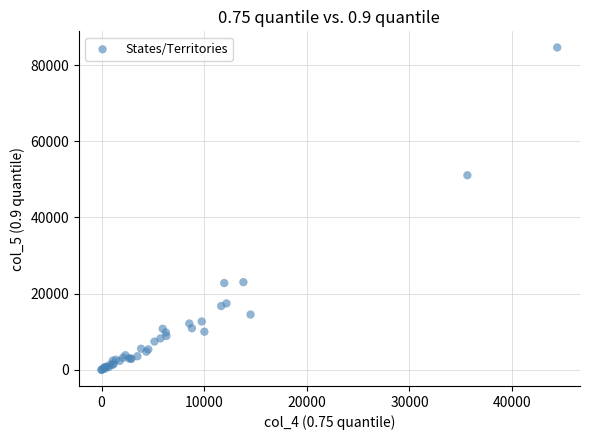

What Y value in the scatter plot is closest to 42304?

51061